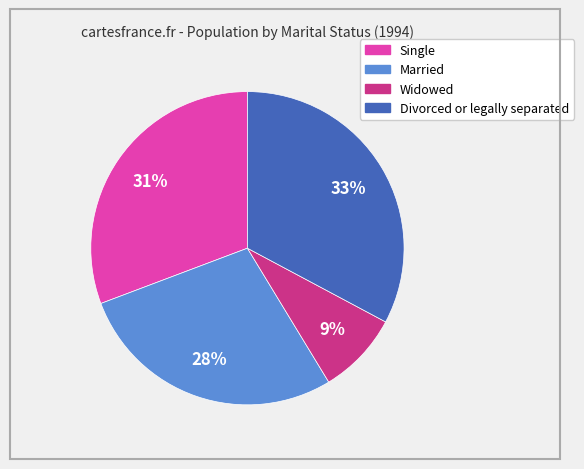

The Married slice represents 28% of the pie. True or false?

True